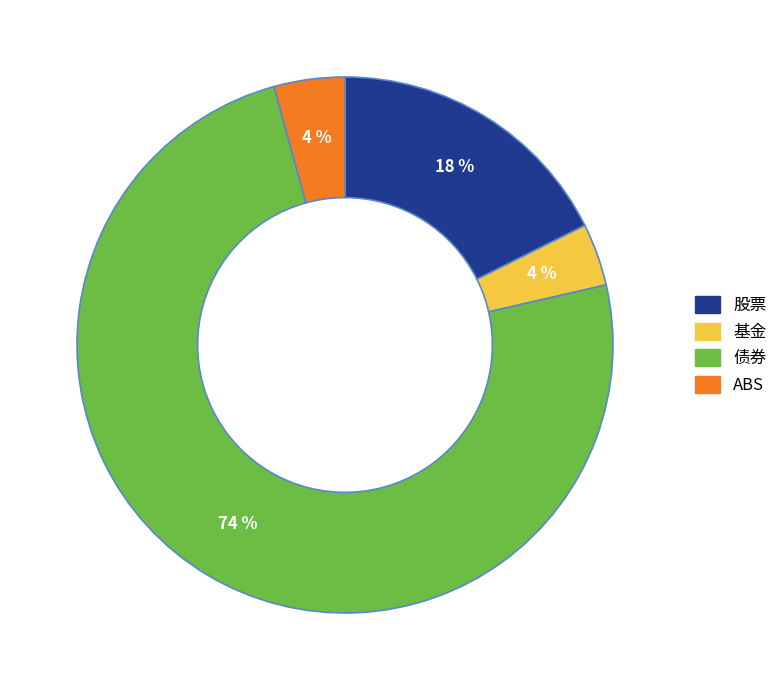

Does 债券 represent more than half of the total?

Yes